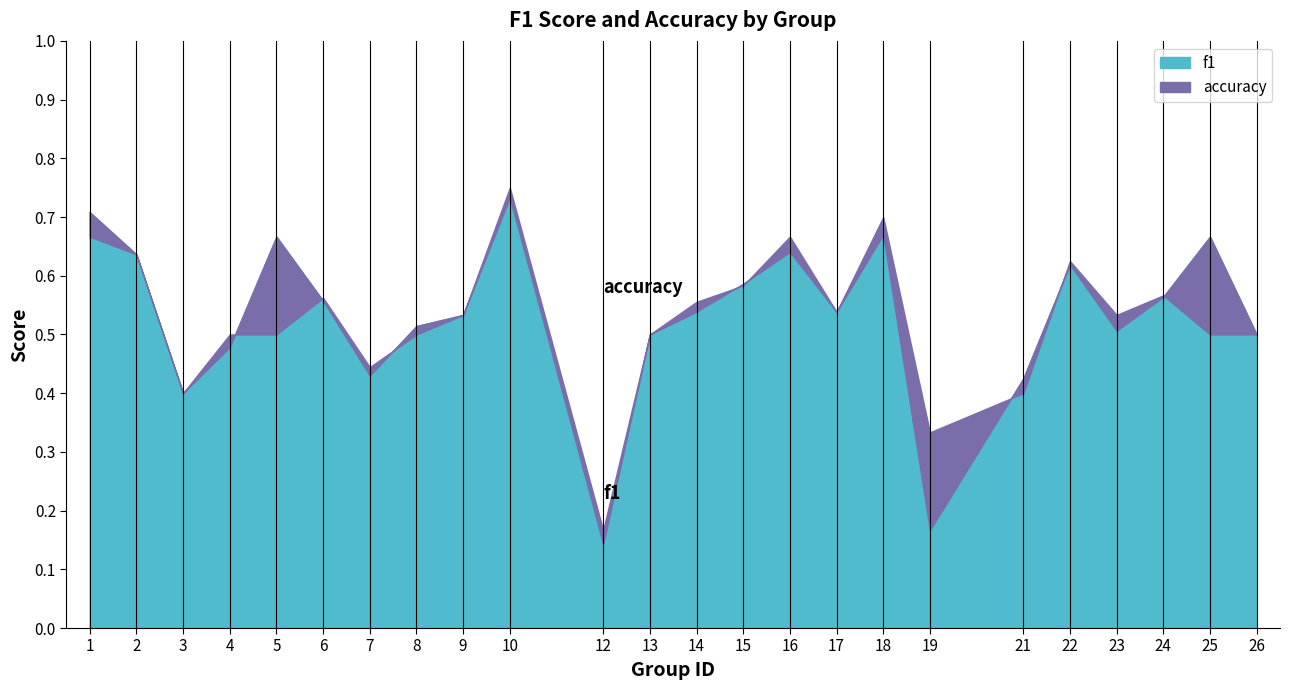

Is the value of accuracy at 15 greater than the value of f1 at 22?

No